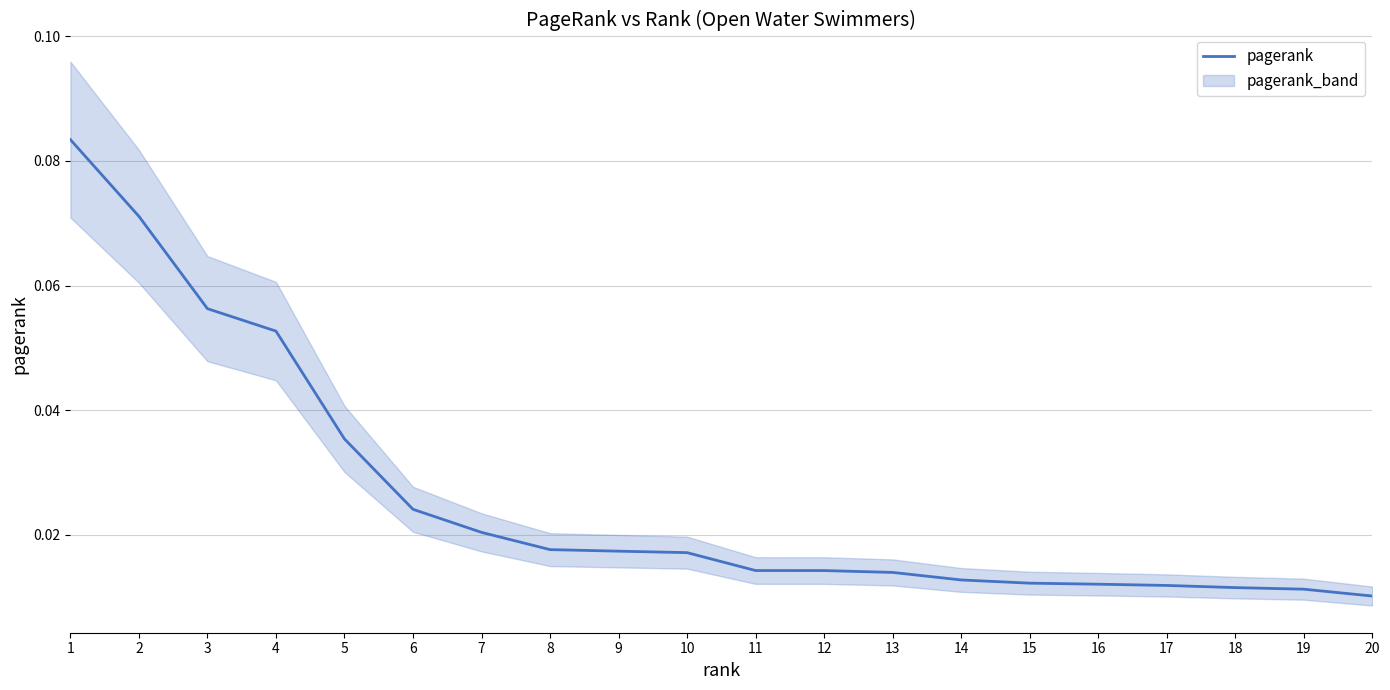

True or false: the data shows 0.0 at 10.

True